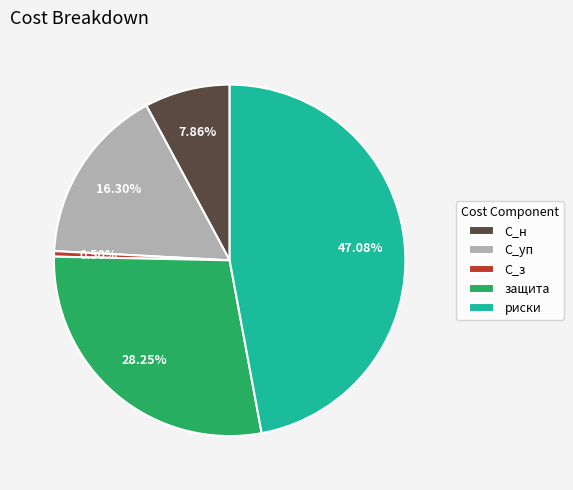

What portion of the pie excludes защита?

71.7%